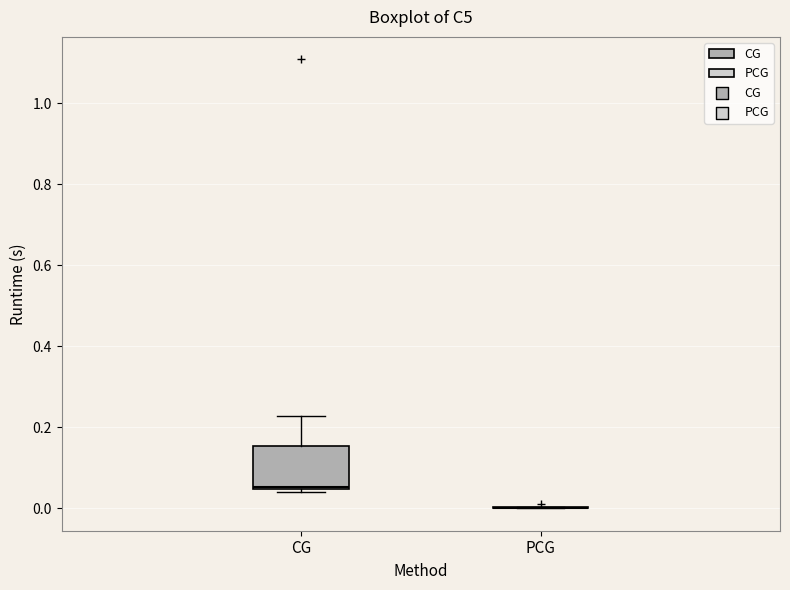

Where does the median line of the box for CG sit on the y-axis? The values are not printed on the chart, so give them approximately, as read against the axis.

0.06